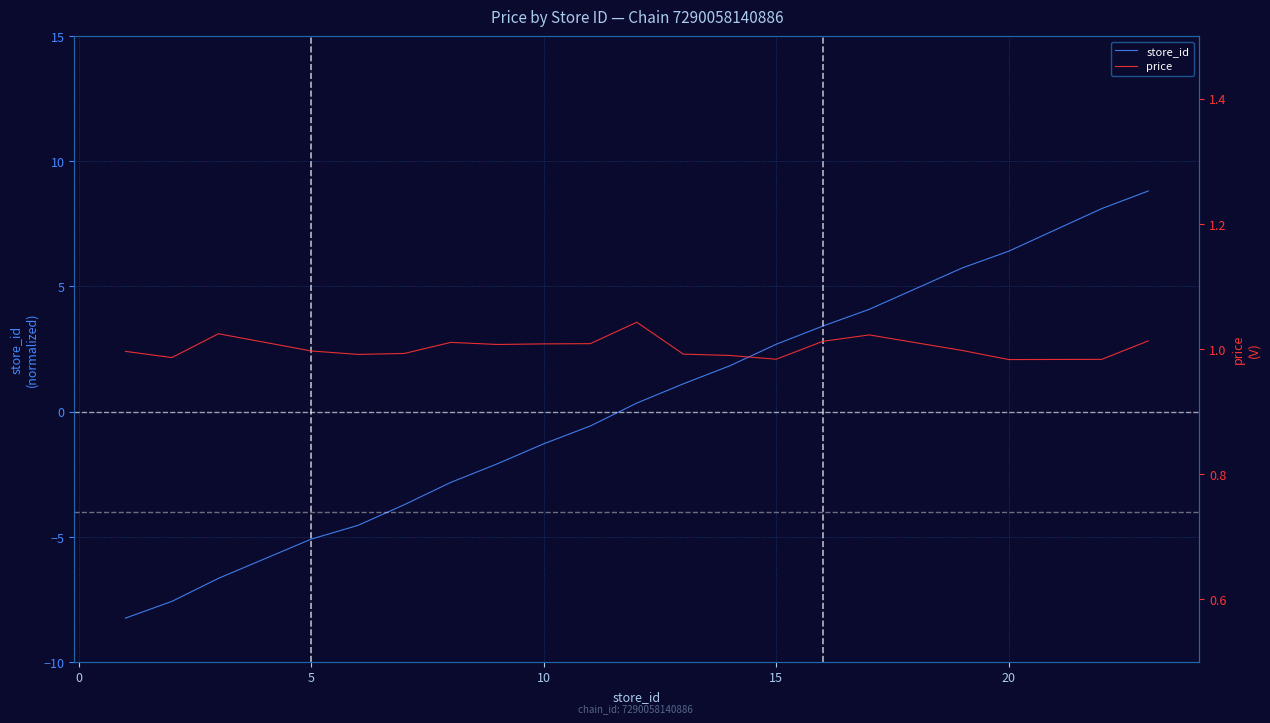

List the series in order of their peak value, lowest first.

price, store_id